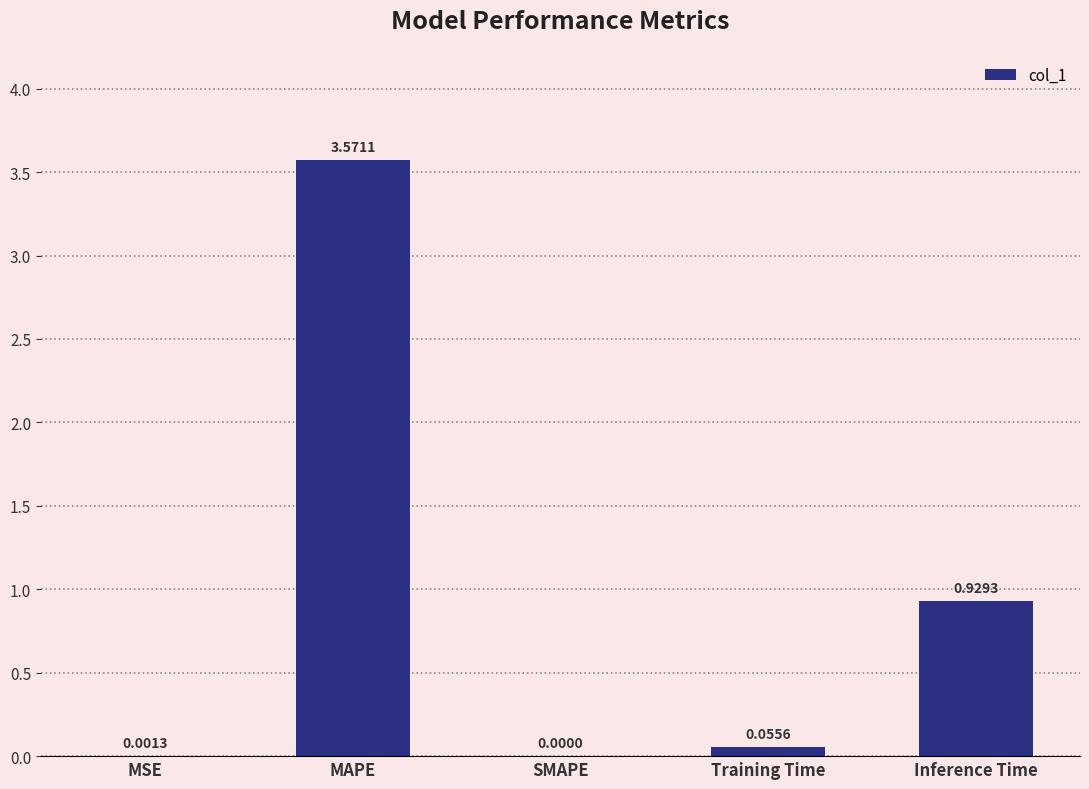

What is the sum of all values?

4.6